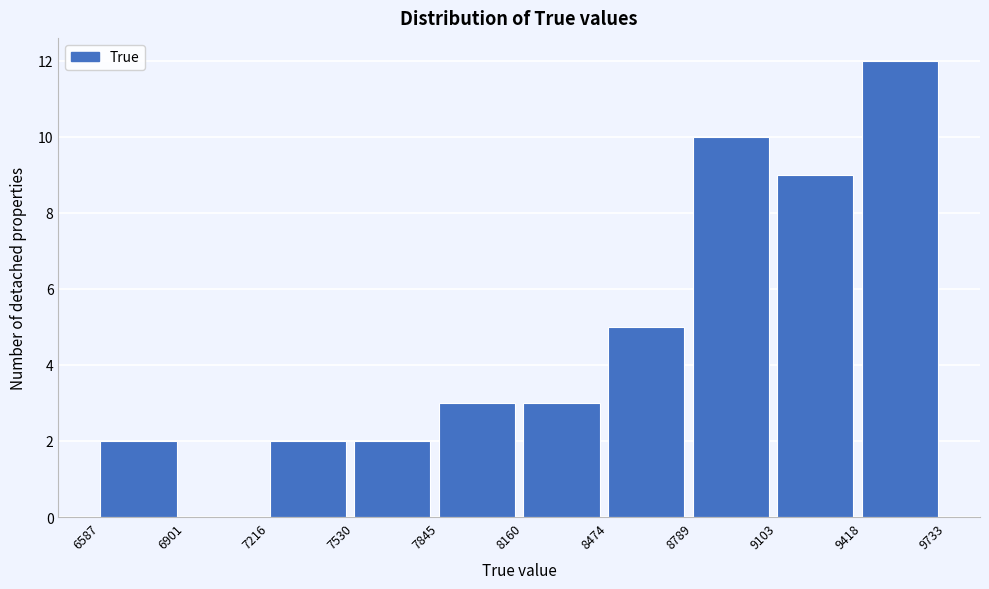

How tall is the bar that spans 7845 to 8160 on the x-axis? The values are not printed on the chart, so give them approximately, as read against the axis.

3